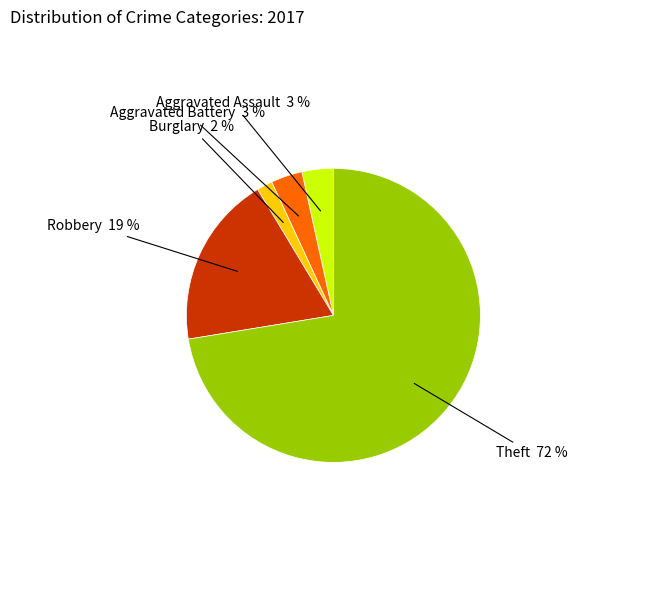

To the nearest percent, what percentage of the pie is Aggravated Battery?

3%